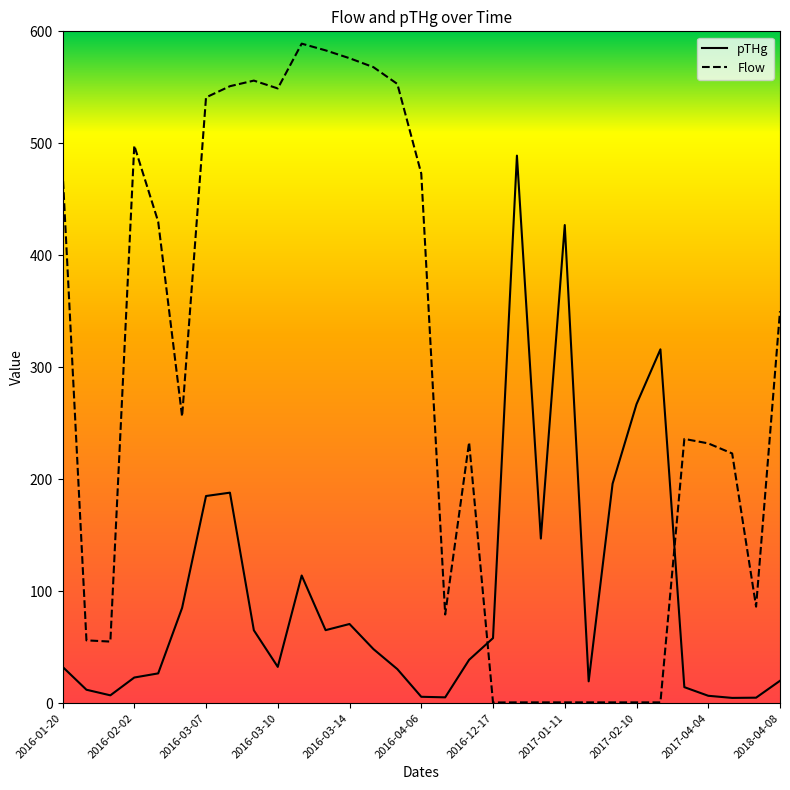

How many categories are shown in the chart?

31